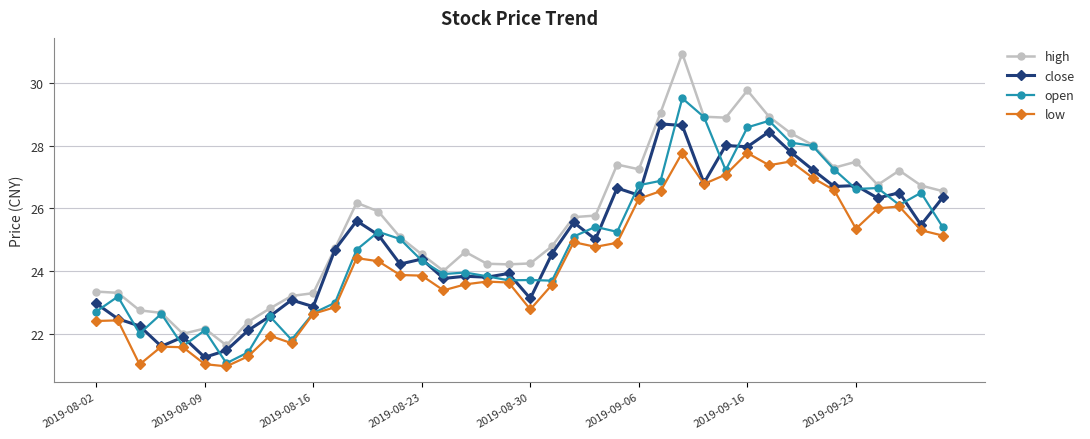

True or false: low has more than 2 points higher than both neighbors.

True